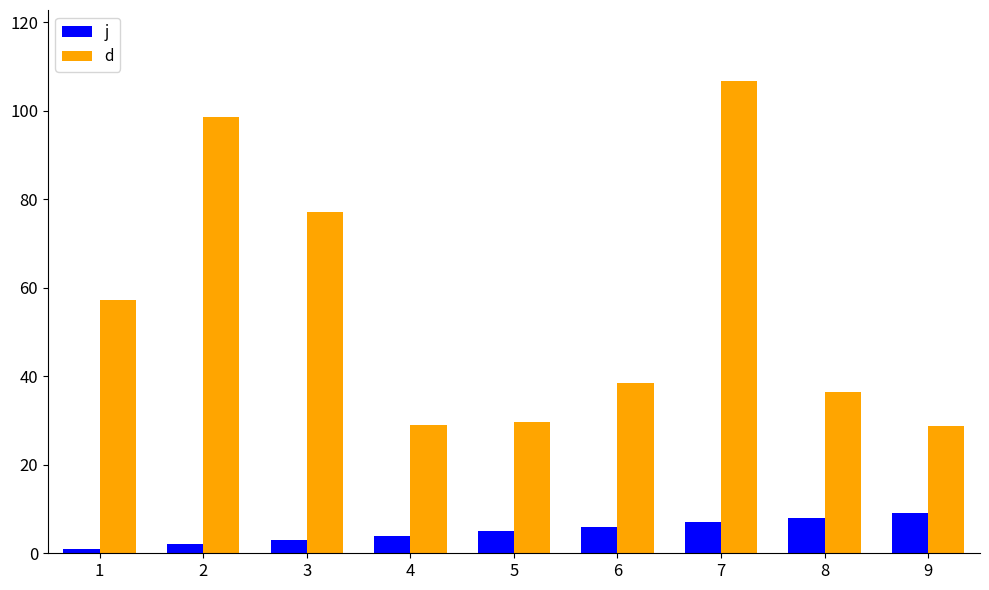

How many bars are there in each group?

2